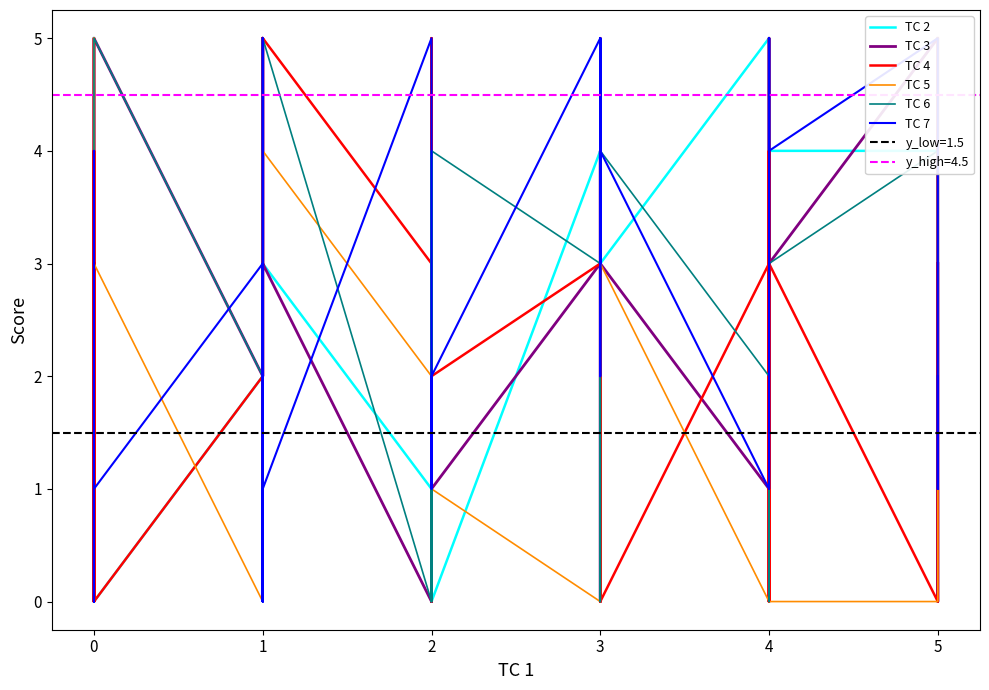

What are all the series names shown in the legend?

TC 2, TC 3, TC 4, TC 5, TC 6, TC 7